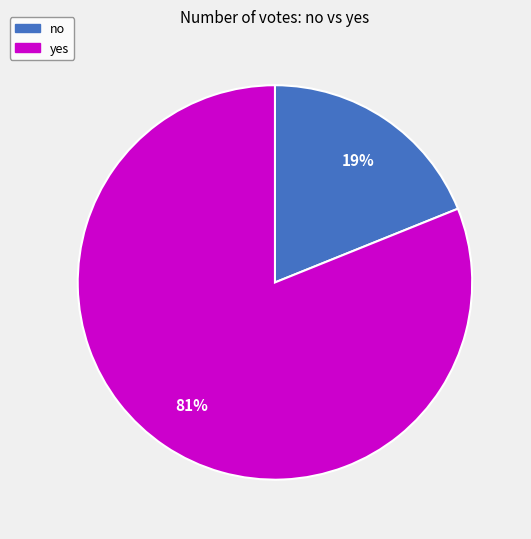

To the nearest percent, what is the average slice percentage?

50%